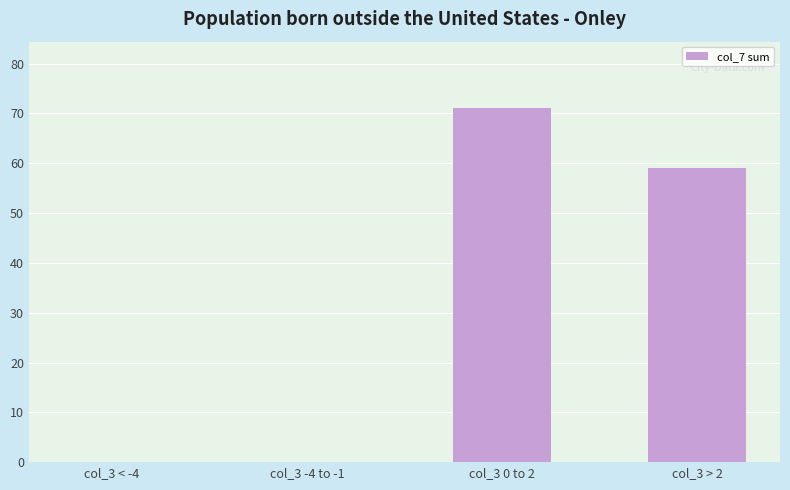

Does the chart contain stacked bars?

No